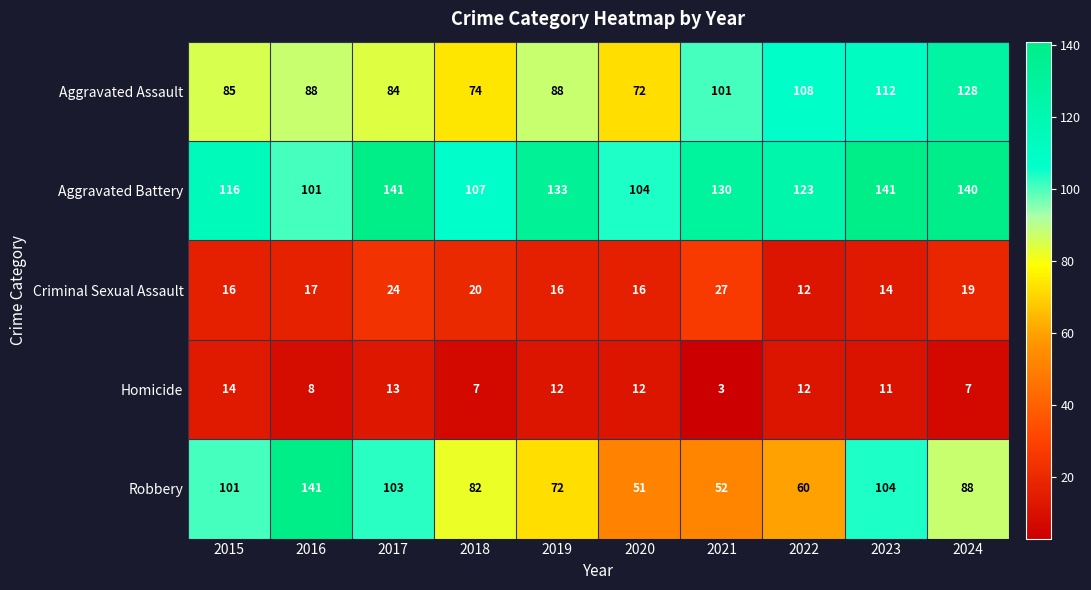

At which label does Aggravated Battery reach its minimum?

2016